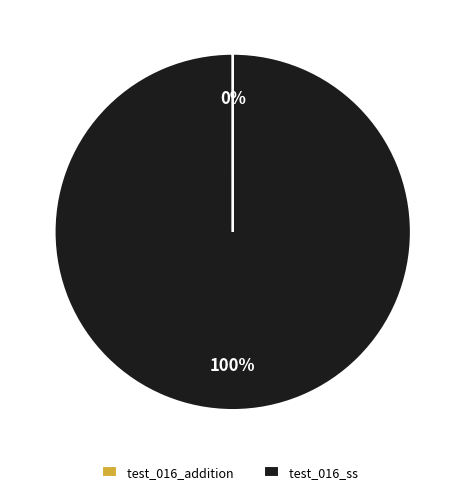

To the nearest percent, what portion does test_016_ss represent?

100%